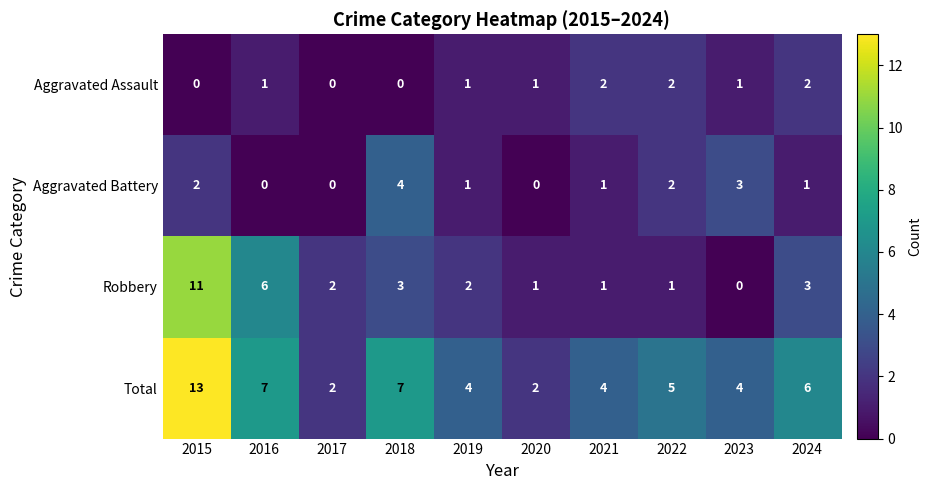

What is the difference between the maximum and second lowest values in the Total series?

11